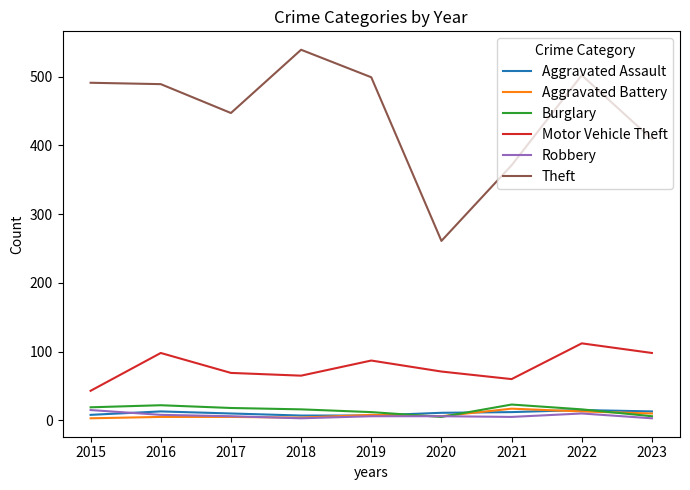

What is the average value of the Theft series?

445